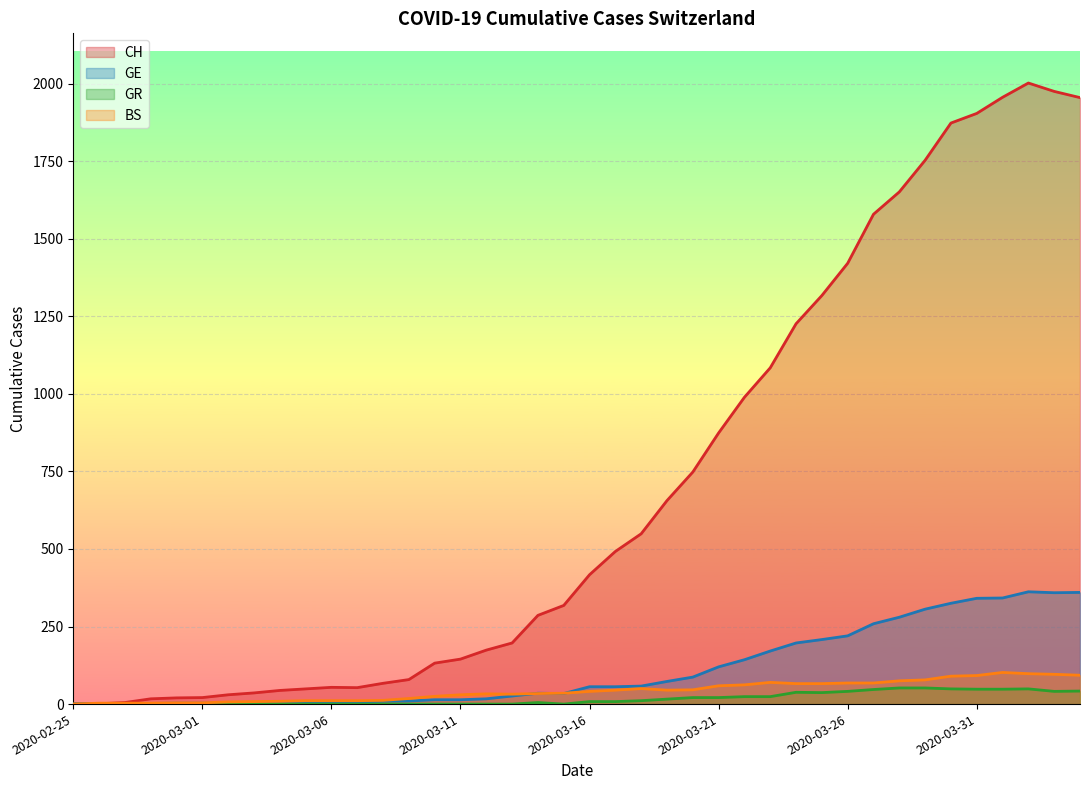

List the series in order of their peak value, highest first.

CH, GE, BS, GR